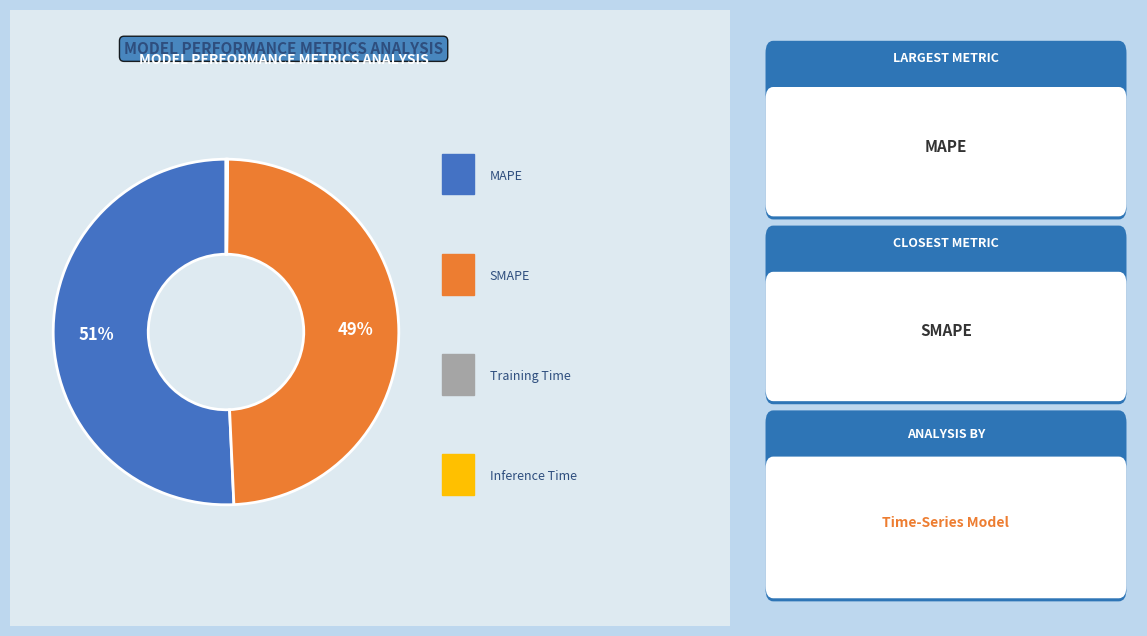

To the nearest percent, what is the average slice percentage?

25%